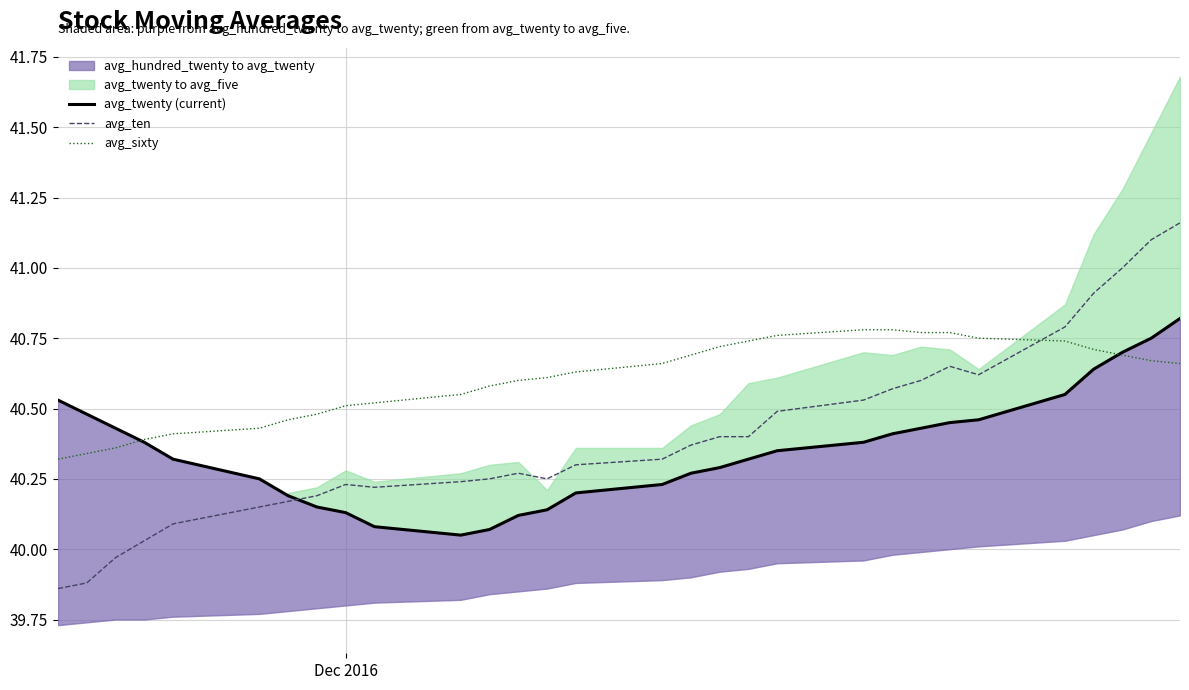

What is the highest value of the avg_sixty series?

40.8